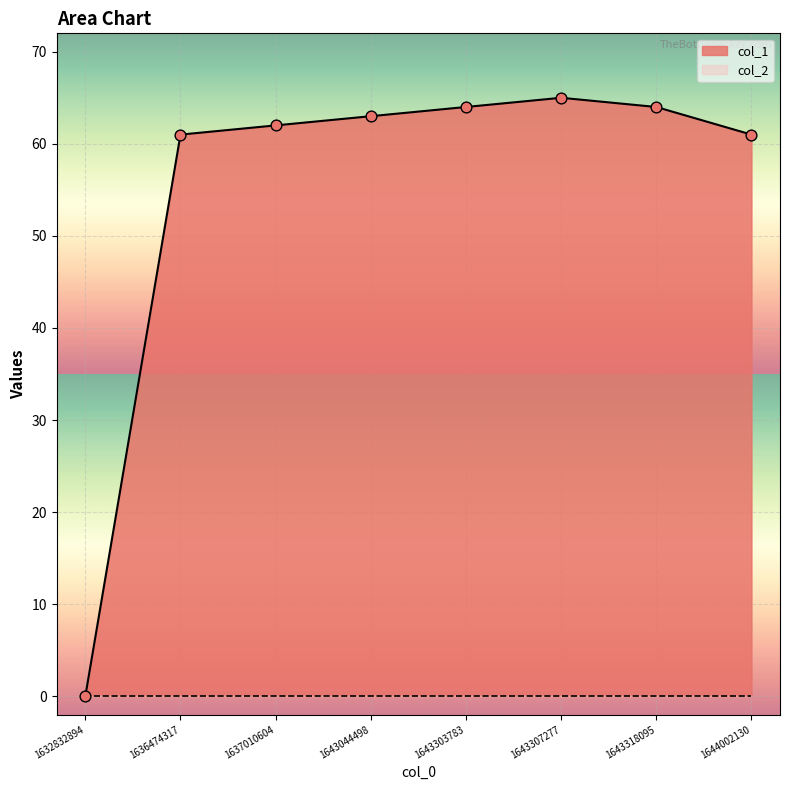

What is the ratio of the value at 1643307277 to the value at 1643044498?

1.0